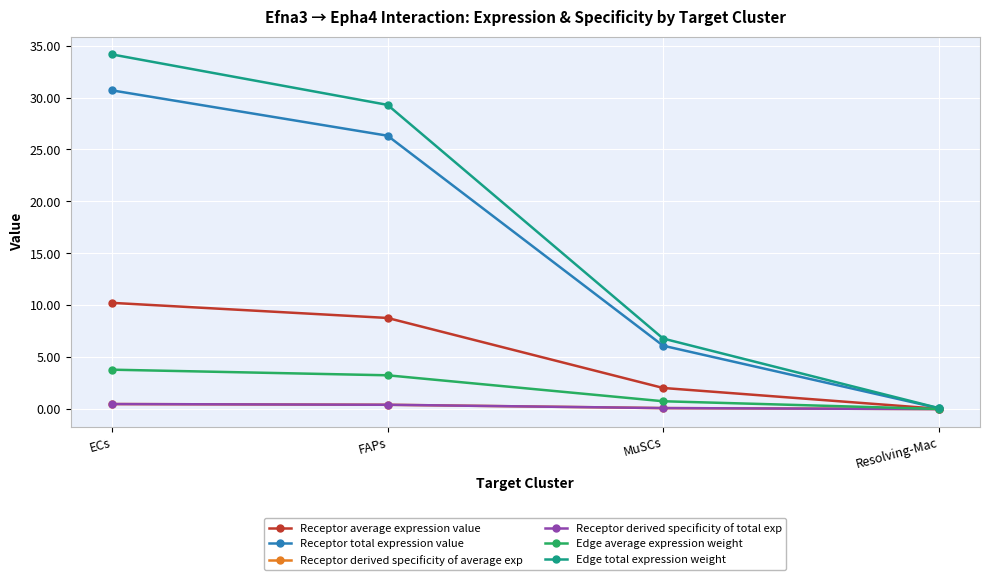

Does the chart have visible grid lines?

Yes